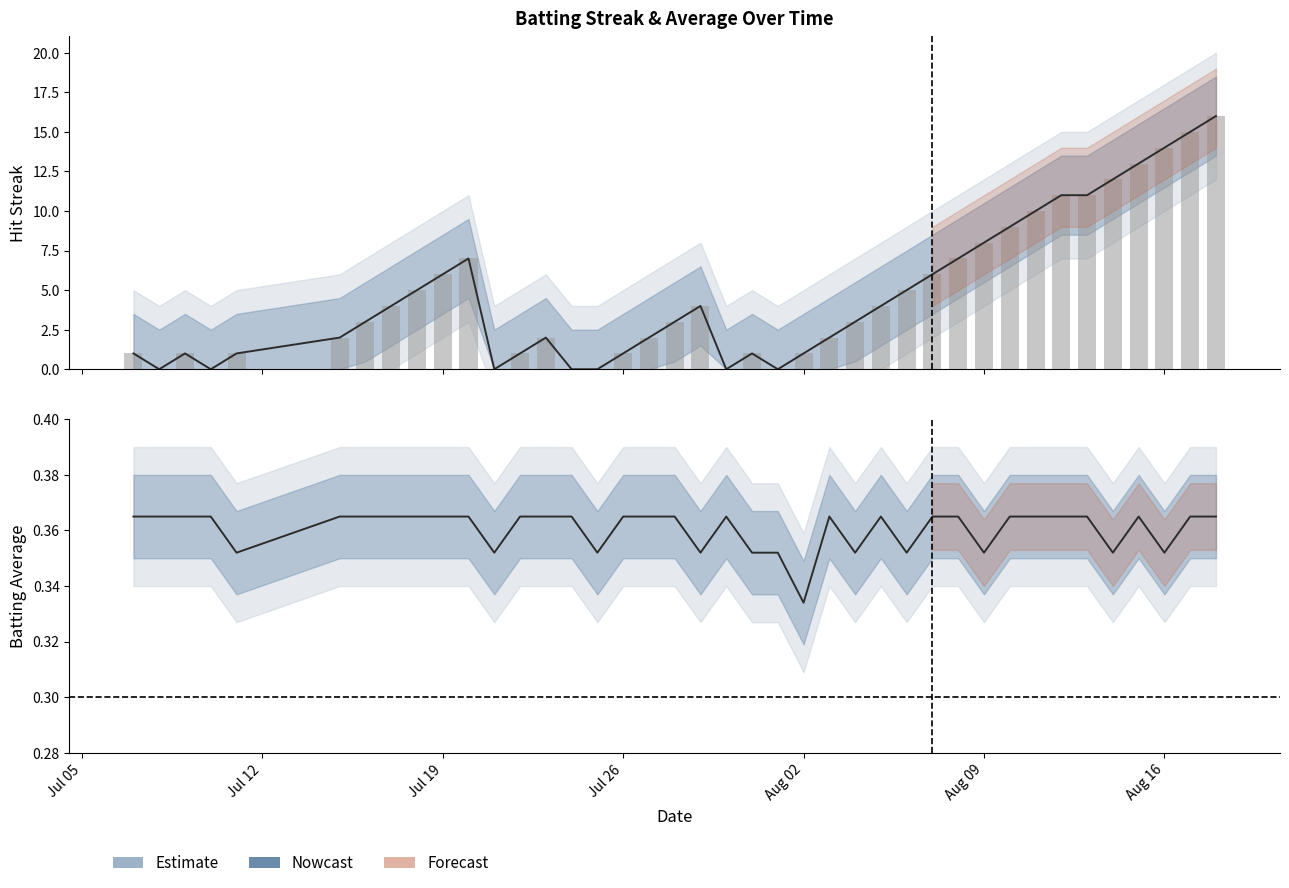

What is the difference between the maximum and minimum values in the Streak series?

16.0